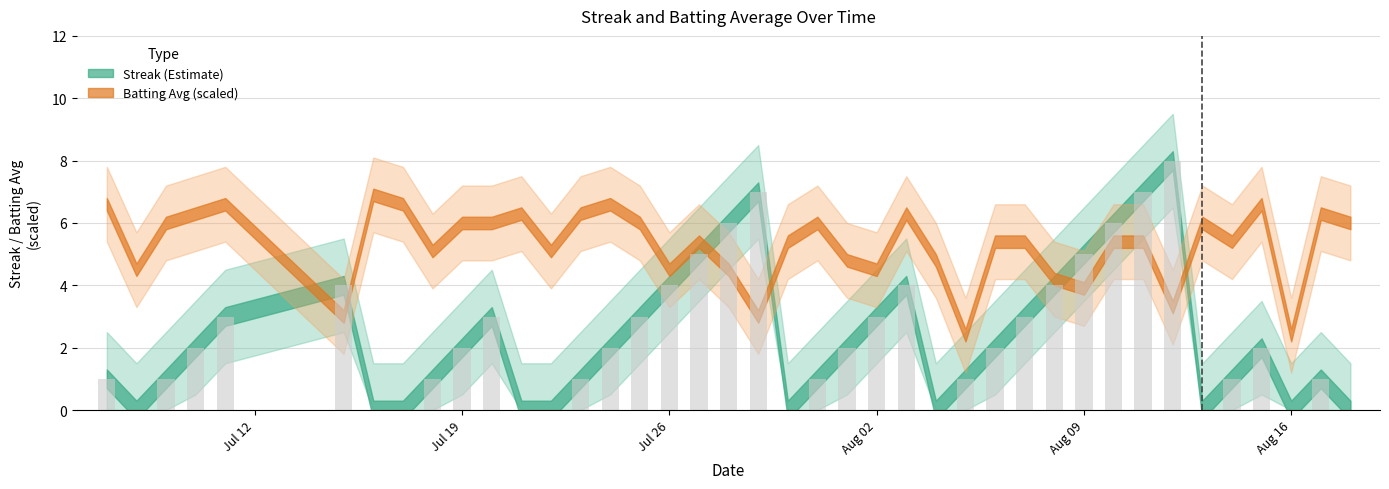

How many data points in streak are less than 2?

18